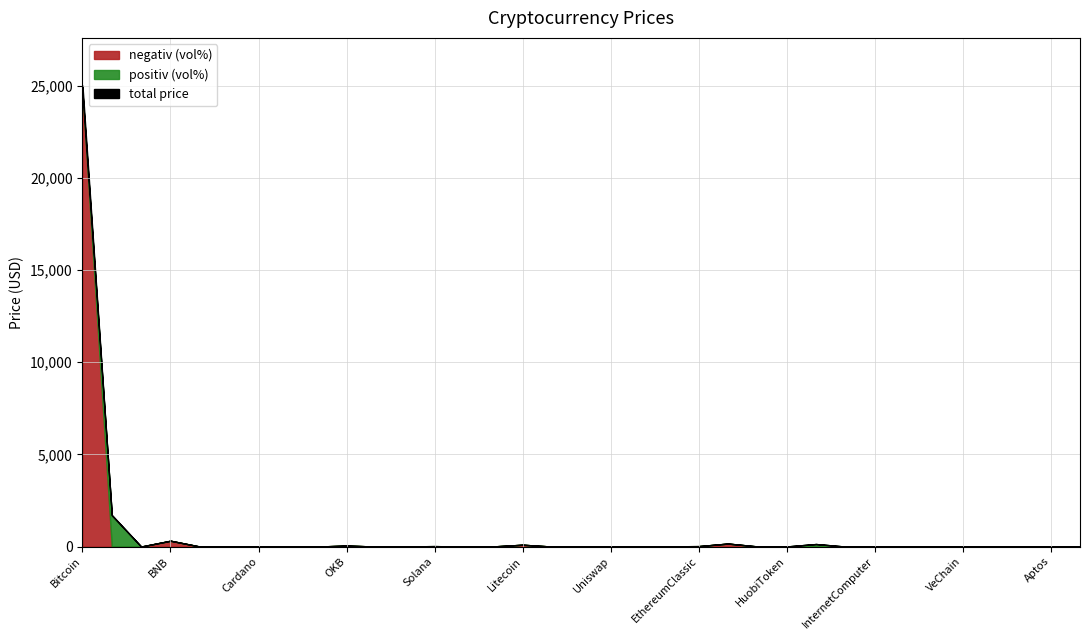

Reading left to right, transcribe all the data shown in this chart.

Price: Bitcoin=24646.4	Ethereum=1692.8	TetherUSD=1.0	BNB=314.9	USDC=1.0	XRP=0.4	Cardano=0.4	Polygon=1.5	BinanceUSD=1.0	OKB=52.8	Dogecoin=0.1	Polkadot=7.6	Solana=24.7	ShibaInu=0.0	Chainlink=7.9	Litecoin=98.5	TRON=0.1	Avalanche=19.8	Uniswap=7.3	Dai=1.0	Cosmos=14.2	EthereumClassic=22.7	Monero=161.7	Filecoin=8.4	HuobiToken=5.2	BitcoinCash=136.6	Hedera=0.1	InternetComputer=7.5	ImmutableX=1.0	WEMIXTOKEN=2.0	VeChain=0.0	Algorand=0.3	FraxShare=10.7	Aptos=14.3	Stellar=0.1
Volume(1h)%: Bitcoin=-0.0	Ethereum=0.1	TetherUSD=0.3	BNB=-0.2	USDC=-0.3	XRP=-0.9	Cardano=-0.7	Polygon=-0.1	BinanceUSD=0.3	OKB=-0.8	Dogecoin=-0.9	Polkadot=5.2	Solana=5.0	ShibaInu=2.9	Chainlink=-1.6	Litecoin=-1.4	TRON=1.4	Avalanche=1.7	Uniswap=3.9	Dai=0.2	Cosmos=-0.2	EthereumClassic=-0.1	Monero=-0.9	Filecoin=10.2	HuobiToken=1.1	BitcoinCash=0.7	Hedera=3.4	InternetComputer=4.6	ImmutableX=-1.5	WEMIXTOKEN=4.3	VeChain=7.6	Algorand=-0.2	FraxShare=-5.5	Aptos=-0.4	Stellar=-0.8